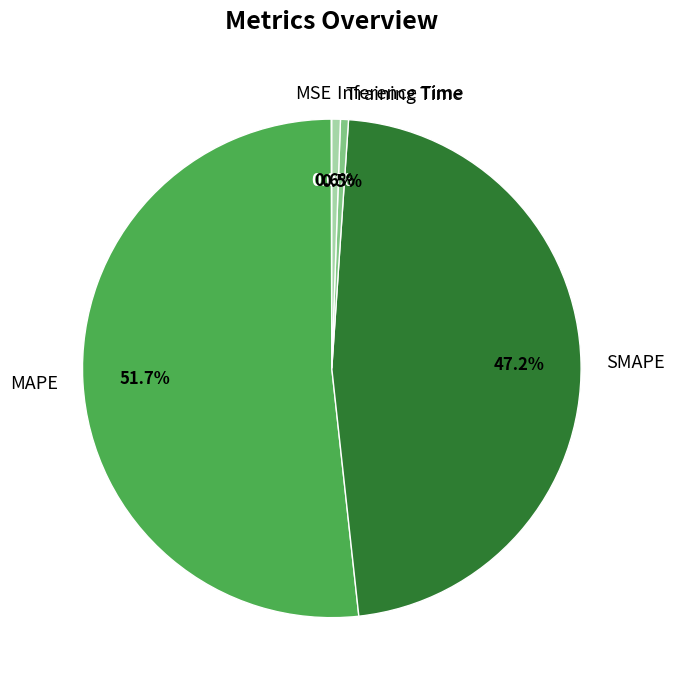

Which slice is the largest?

MAPE